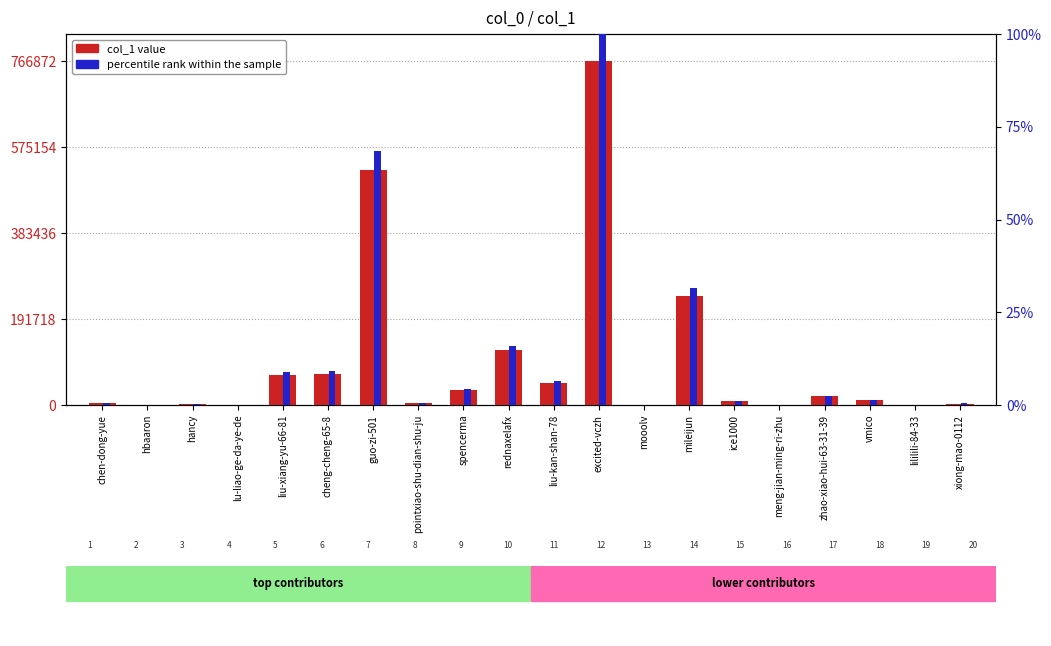

Reading left to right, what are all the values shown in this chart?

col_1 value: chen-dong-yue=4123.0	hbaaron=572.0	hancy=1965.0	lu-liao-ge-da-ye-de=1.0	liu-xiang-yu-66-81=67671.0	cheng-cheng-65-8=69948.0	guo-zi-501=524022.0	pointxiao-shu-dian-shu-ju=5120.0	spencerma=32612.0	rednaxelafx=122836.0	liu-kan-shan-78=49432.0	excited-vczh=766872.0	mooolv=43.0	mileijun=242335.0	ice1000=8067.0	meng-jian-ming-ri-zhu=16.0	zhao-xiao-hui-63-31-39=19571.0	vmico=10608.0	lililili-84-33=110.0	xiong-mao-0112=3332.0
percentile rank within the sample: chen-dong-yue=0.5	hbaaron=0.1	hancy=0.3	lu-liao-ge-da-ye-de=0.0	liu-xiang-yu-66-81=8.8	cheng-cheng-65-8=9.1	guo-zi-501=68.3	pointxiao-shu-dian-shu-ju=0.7	spencerma=4.3	rednaxelafx=16.0	liu-kan-shan-78=6.4	excited-vczh=100.0	mooolv=0.0	mileijun=31.6	ice1000=1.1	meng-jian-ming-ri-zhu=0.0	zhao-xiao-hui-63-31-39=2.6	vmico=1.4	lililili-84-33=0.0	xiong-mao-0112=0.4